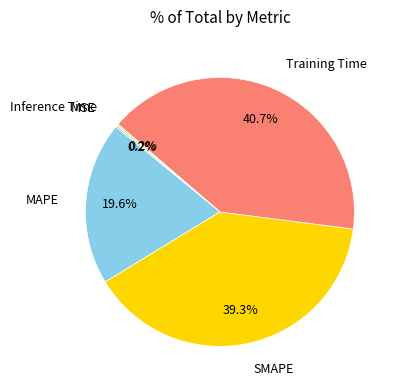

Is there a majority slice in this chart?

No